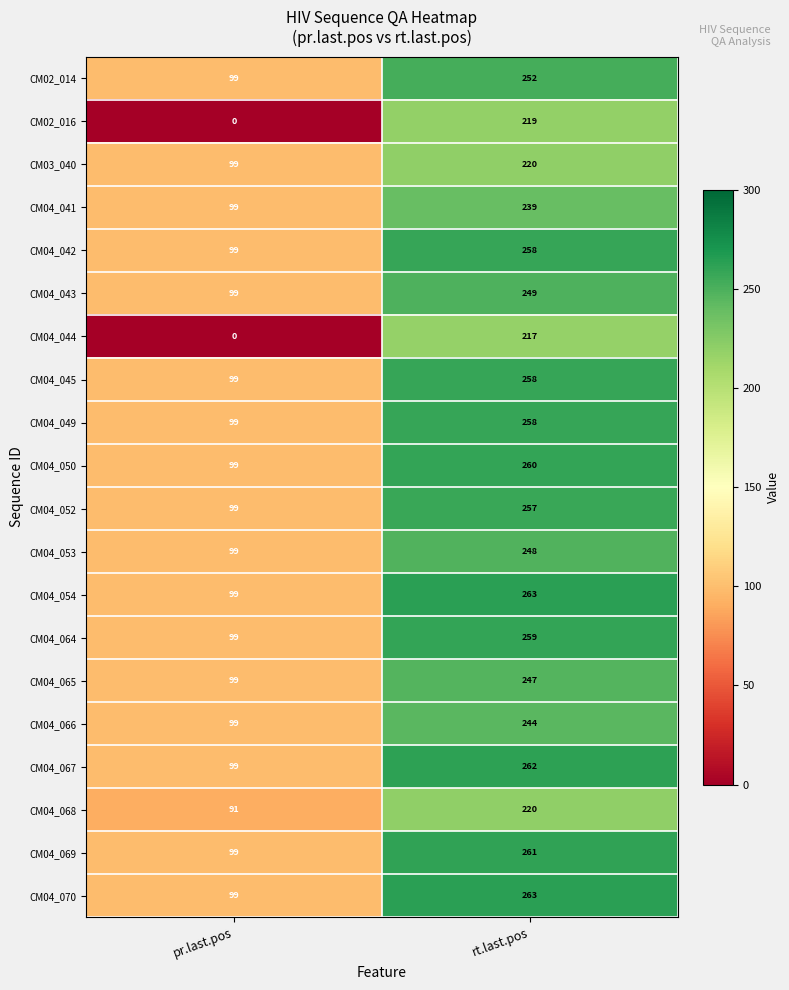

The CM04_045 series shows 146 at rt.last.pos. True or false?

False